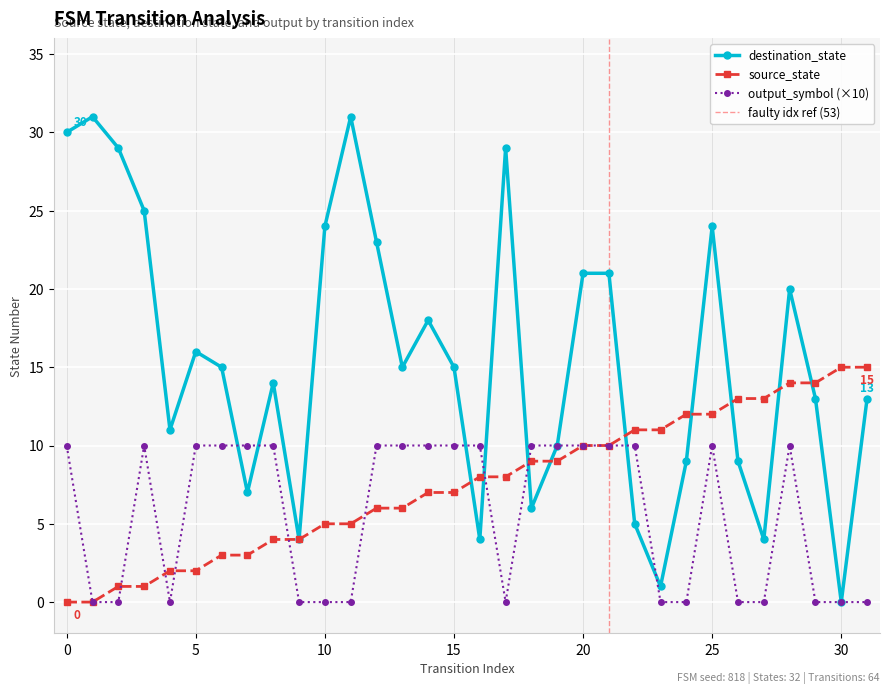

How many interior local valleys does the destination_state series have?

9